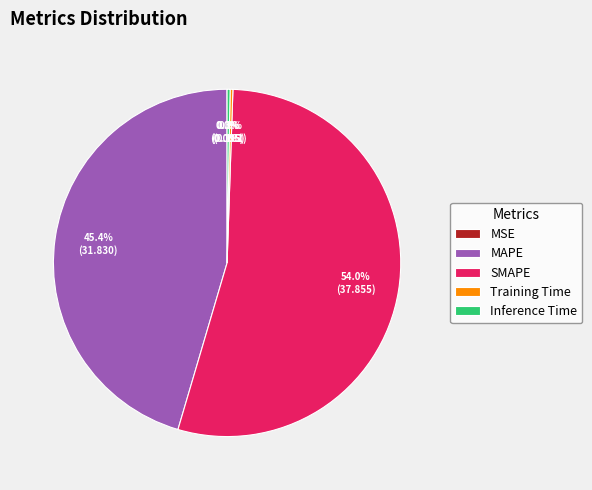

Which has a higher value, SMAPE or MAPE?

SMAPE